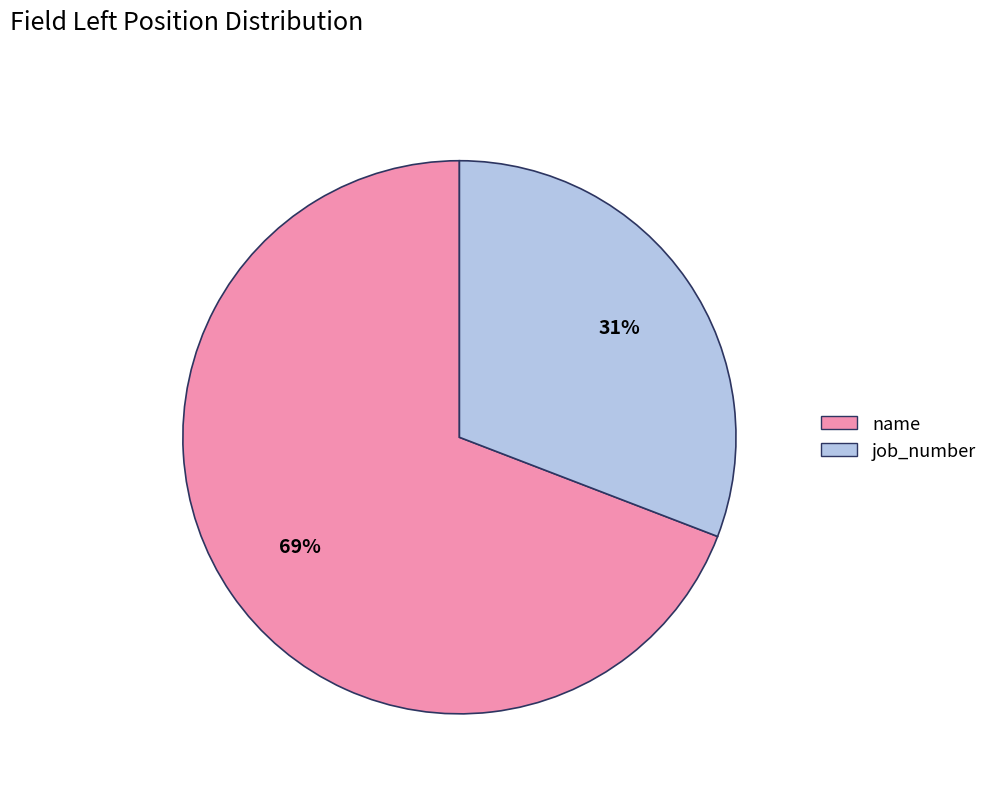

Is it true that job_number is 31% of the pie?

True